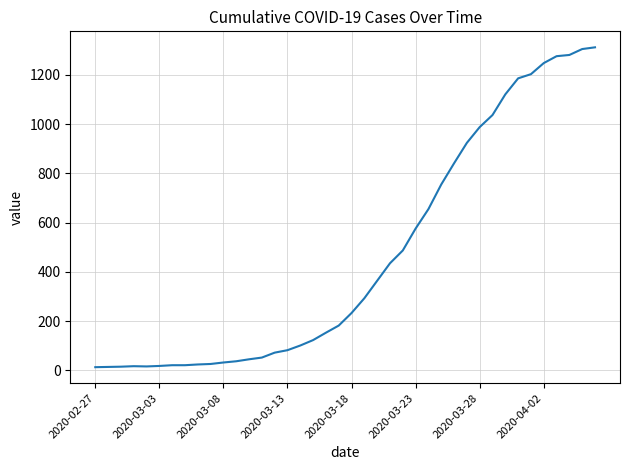

Where is the data nearest to the value 662?

26